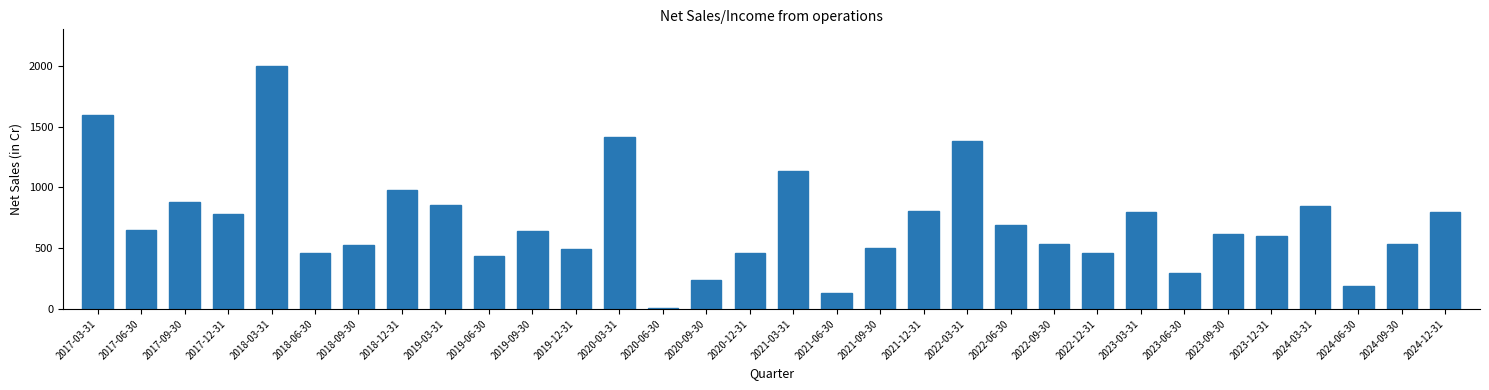

What is the difference between the second highest and minimum values?

1588.3